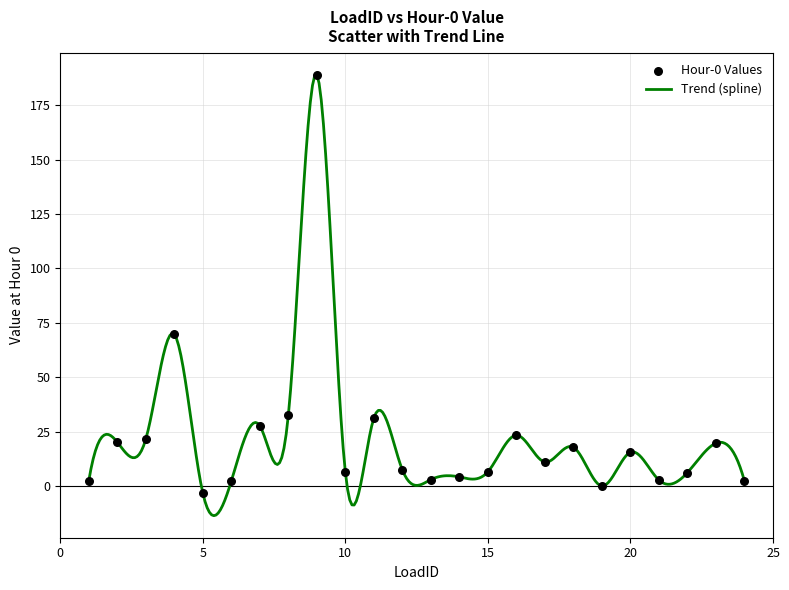

What is the difference between the maximum and minimum values?

202.6